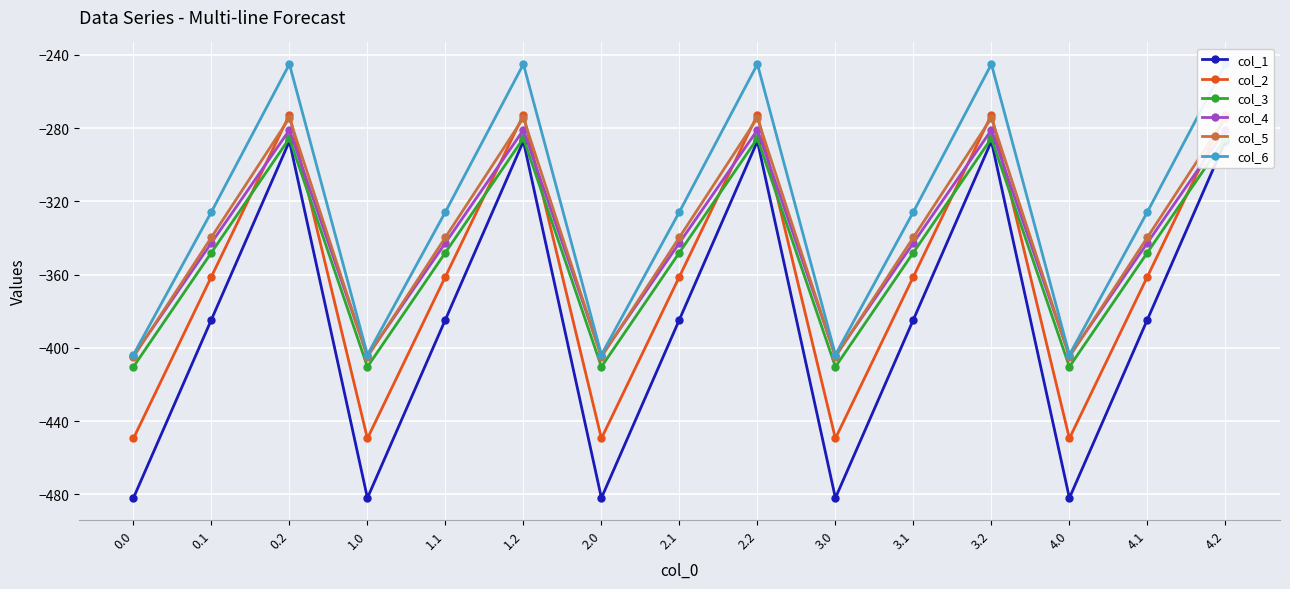

What are all the series names shown in the legend?

col_1, col_2, col_3, col_4, col_5, col_6